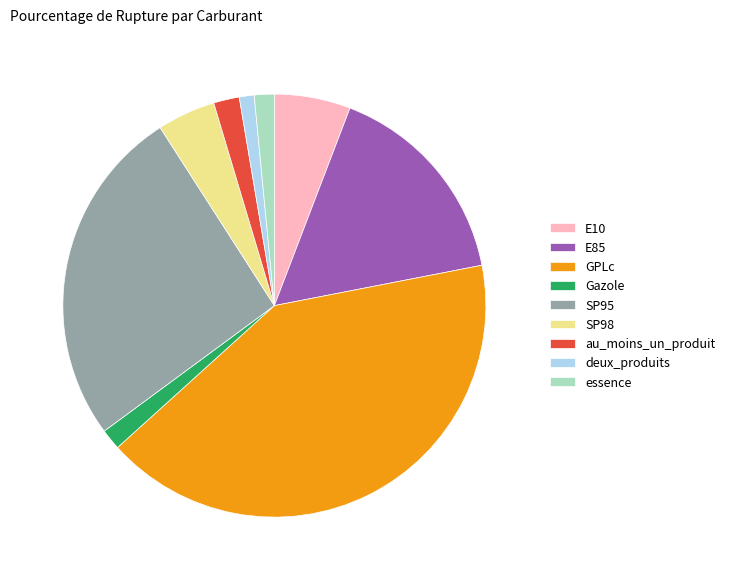

Between E85 and SP95, which is larger?

SP95